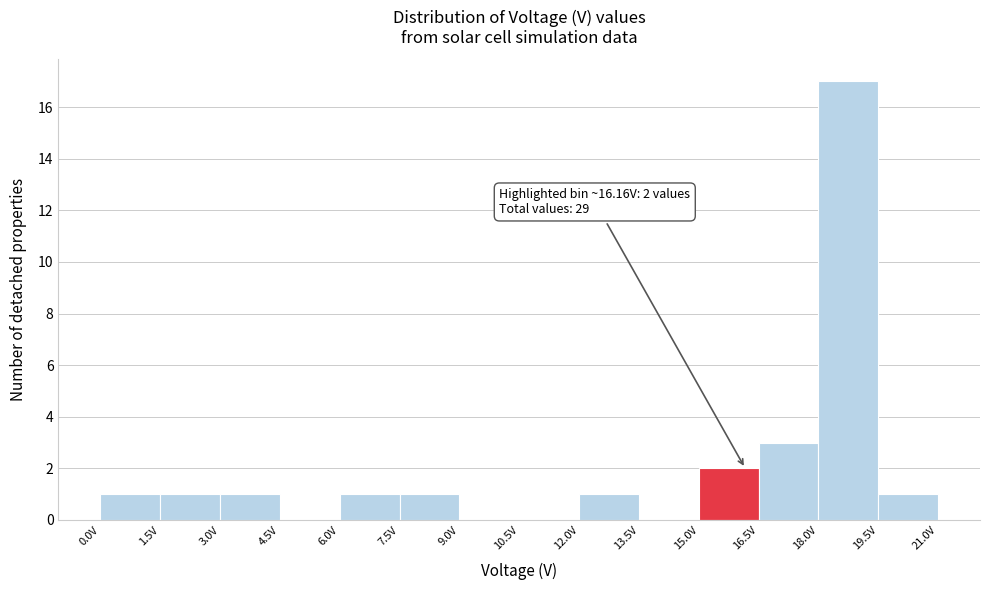

Which range on the x-axis has the tallest bar?

18.0 to 19.5